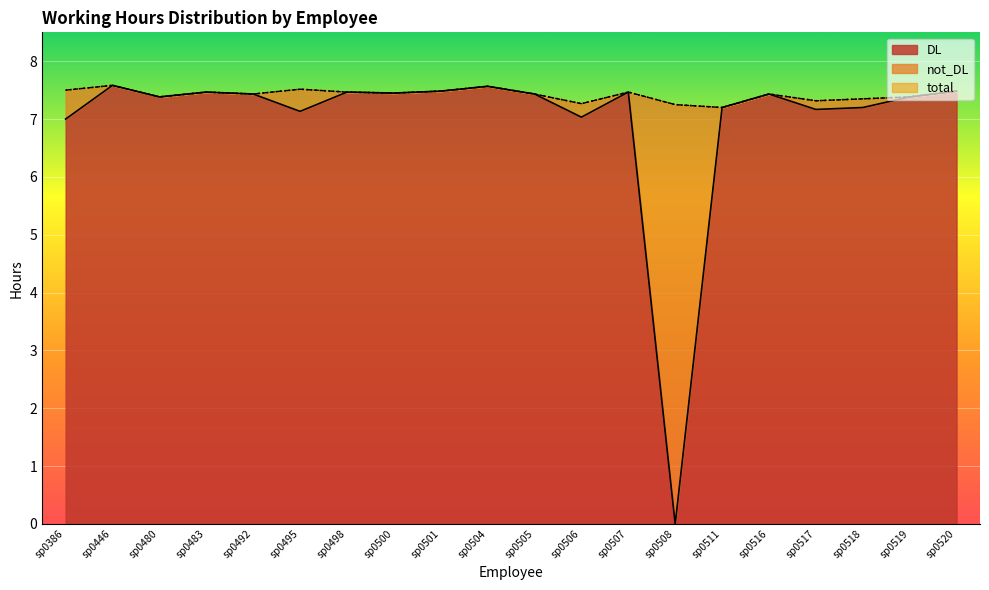

Reading left to right, transcribe all the data shown in this chart.

DL: 7.0	7.6	7.4	7.5	7.4	7.1	7.5	7.5	7.5	7.6	7.4	7.0	7.5	0.0	7.2	7.4	7.2	7.2	7.4	7.5
total: 7.5	7.6	7.4	7.5	7.4	7.5	7.5	7.5	7.5	7.6	7.4	7.3	7.5	7.2	7.2	7.4	7.3	7.4	7.4	7.5